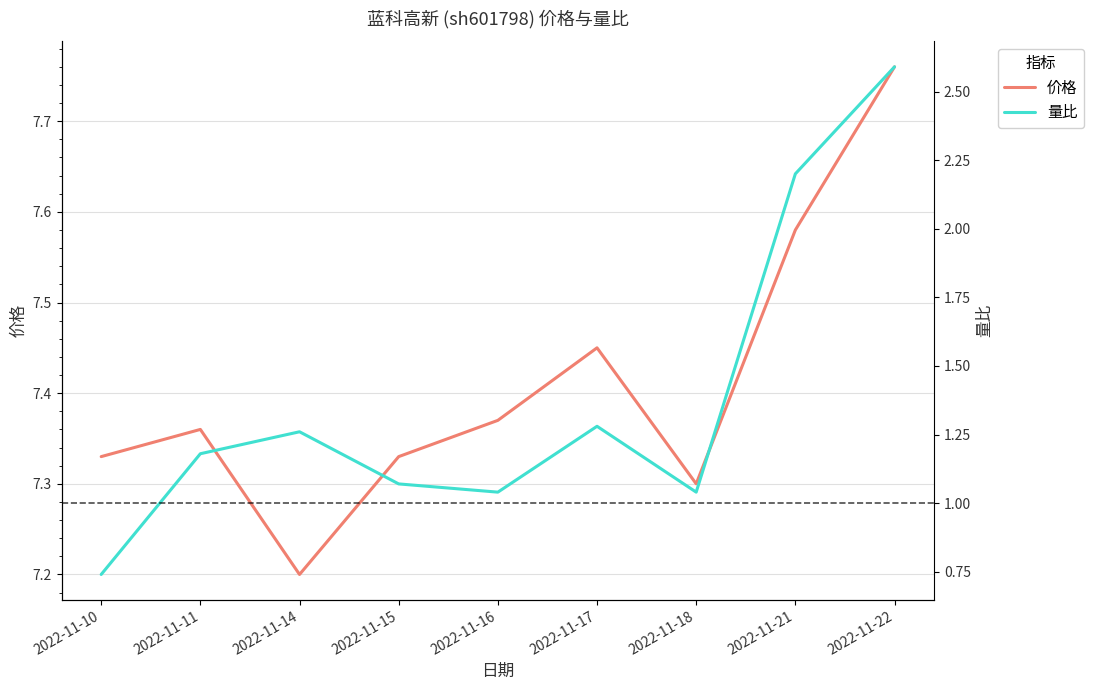

Which series changed the most between 2022-11-11 and 2022-11-21?

量比